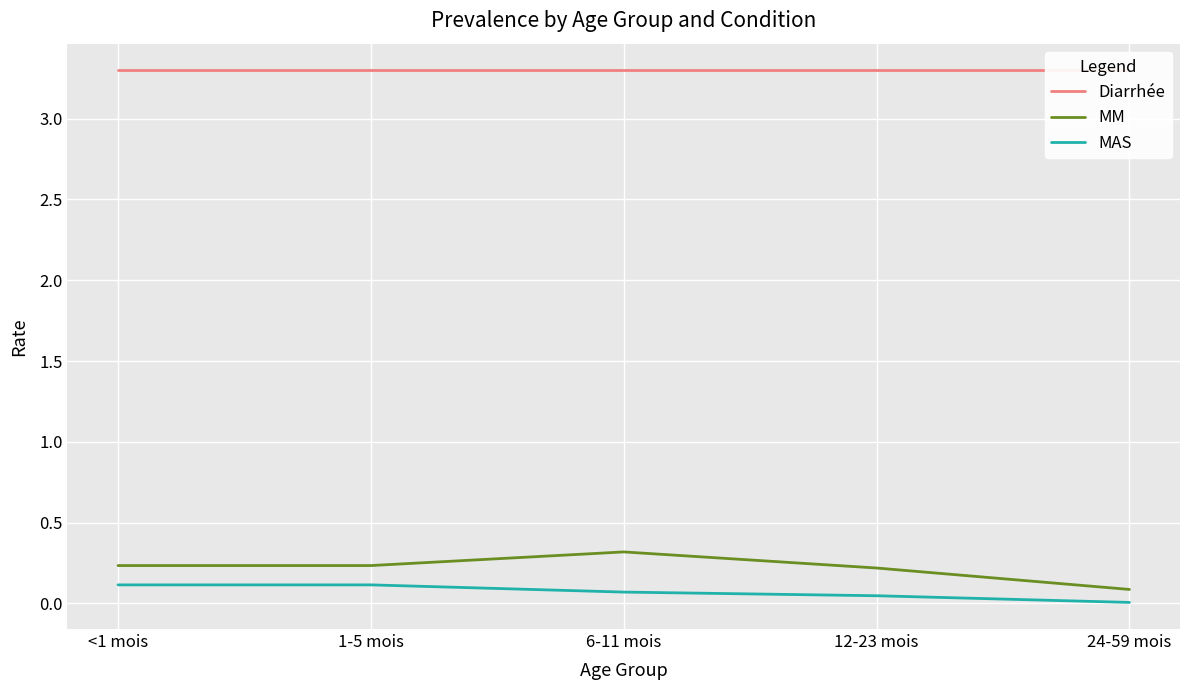

Read the Diarrhée value at <1 mois.

3.3